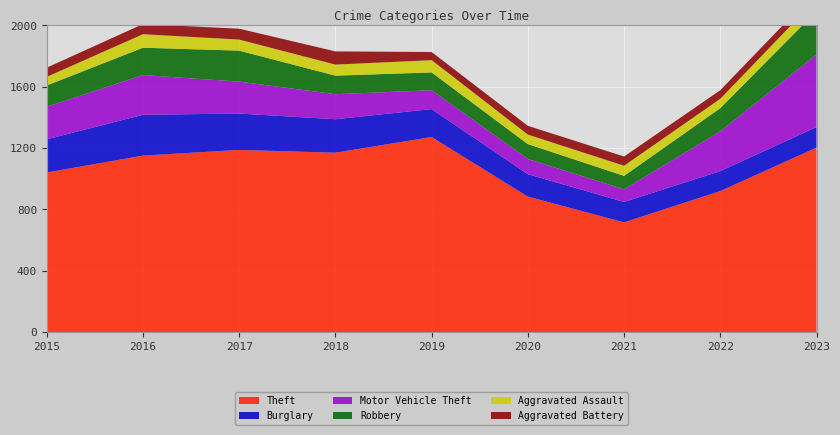

Reading left to right, transcribe all the data shown in this chart.

Theft: 2015=1041	2016=1151	2017=1188	2018=1170	2019=1272	2020=884	2021=716	2022=920	2023=1203
Burglary: 2015=216	2016=266	2017=237	2018=218	2019=182	2020=146	2021=133	2022=130	2023=134
Motor Vehicle Theft: 2015=212	2016=259	2017=208	2018=163	2019=123	2020=99	2021=82	2022=259	2023=472
Robbery: 2015=139	2016=178	2017=202	2018=121	2019=116	2020=97	2021=88	2022=151	2023=284
Aggravated Assault: 2015=56	2016=88	2017=72	2018=72	2019=80	2020=62	2021=66	2022=61	2023=79
Aggravated Battery: 2015=60	2016=66	2017=71	2018=86	2019=53	2020=57	2021=60	2022=56	2023=56